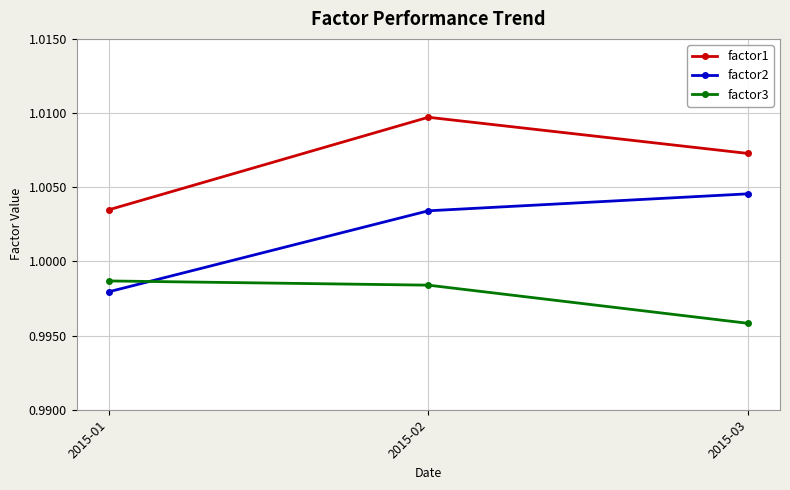

Which series has the largest range (max minus min)?

factor2